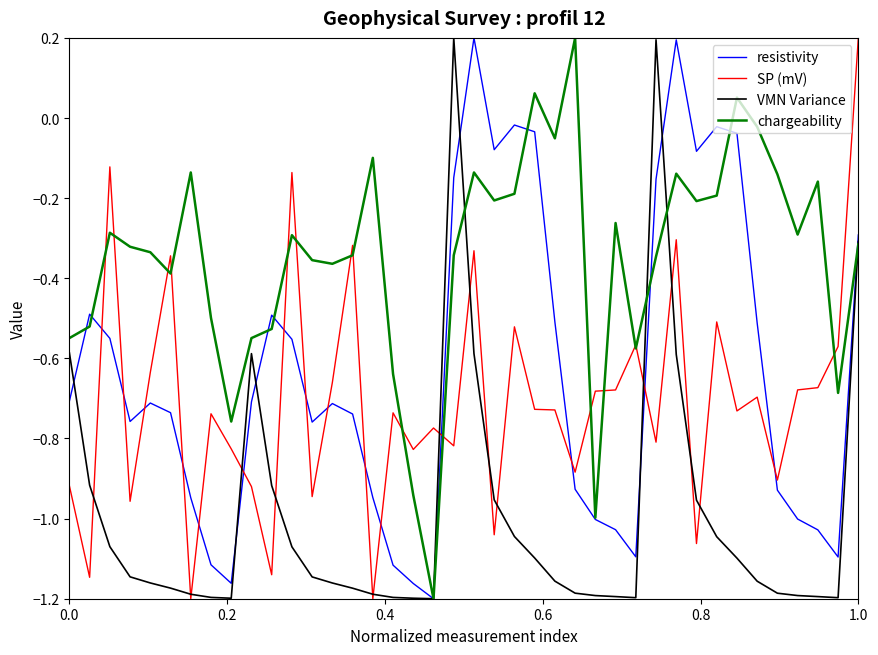

True or false: SP (mV) and VMN Variance intersect in this chart.

True